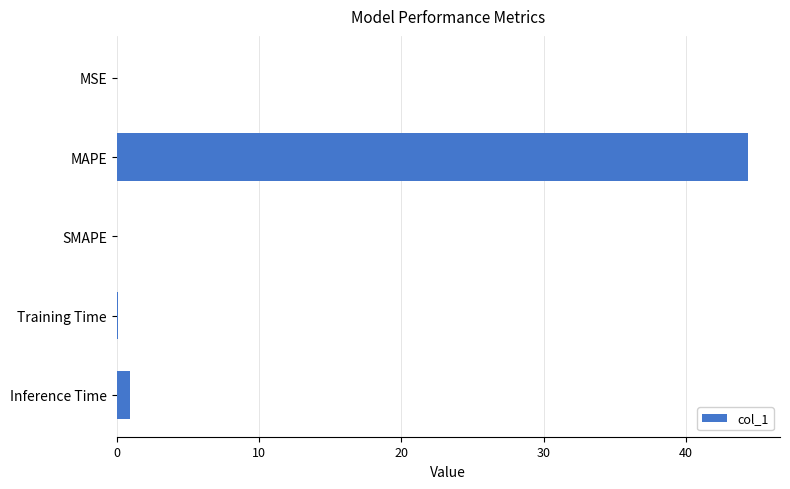

What is the sum of all values?

45.4